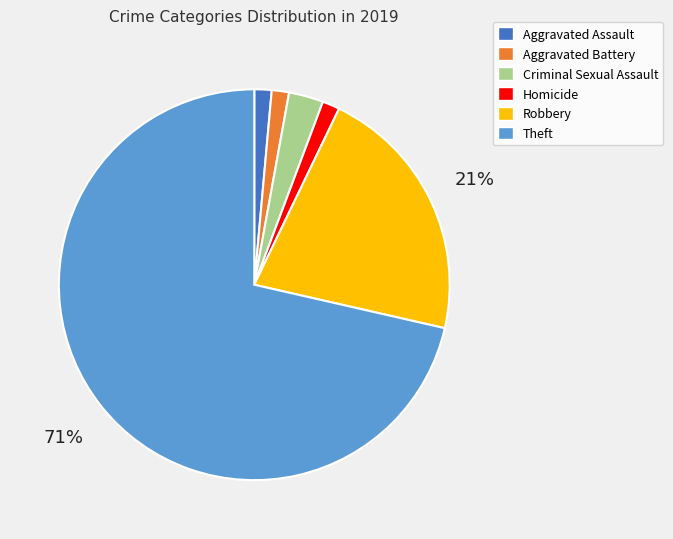

Does Theft represent more than half of the total?

Yes